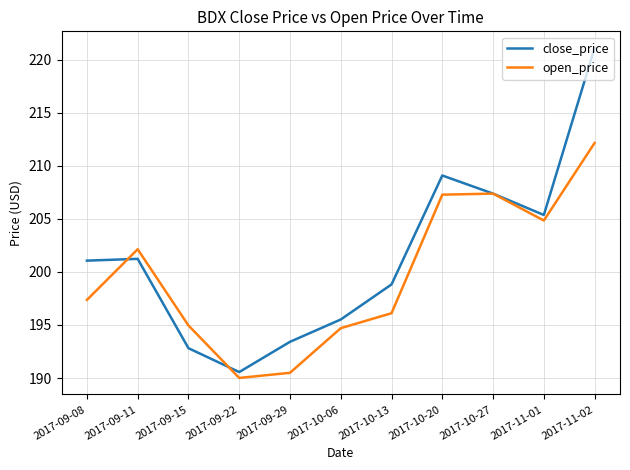

At which label does close_price first exceed 201?

2017-09-08